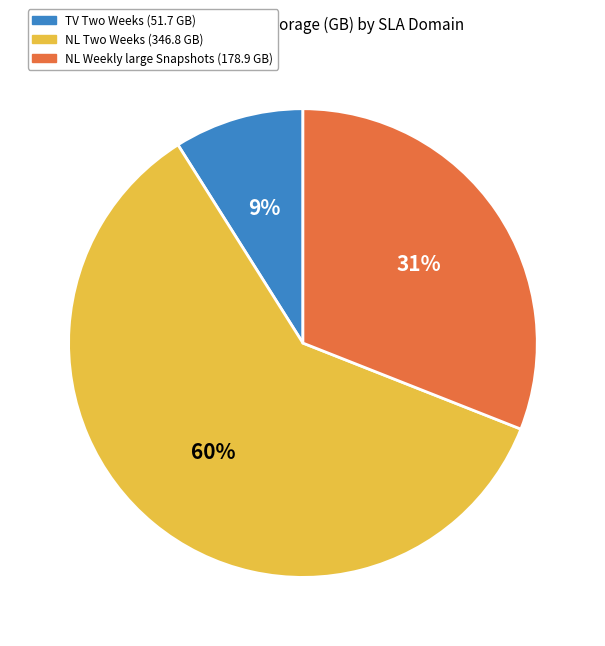

To the nearest percent, what is the difference between the largest and smallest slice percentages?

51%